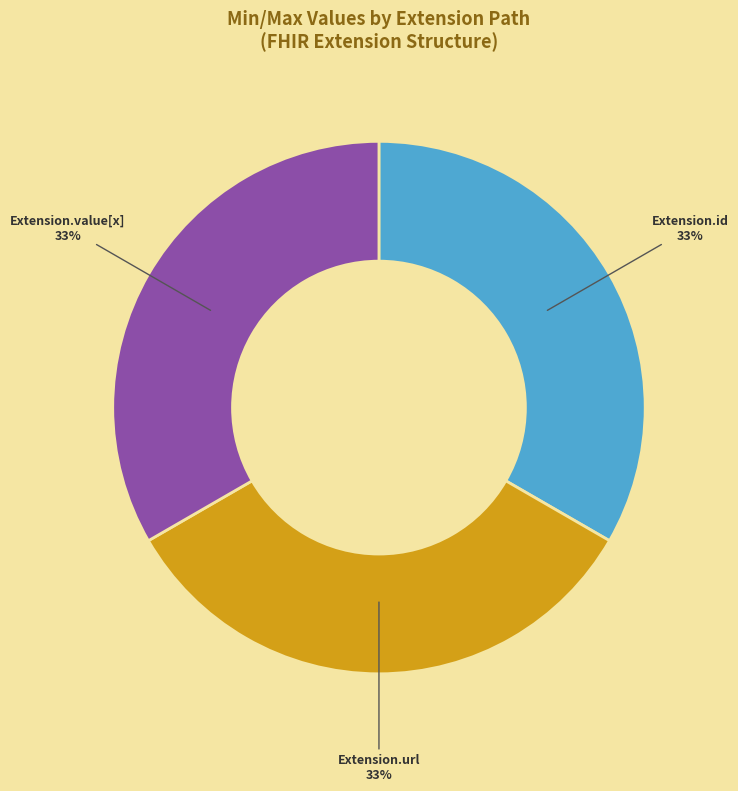

To the nearest percent, what is the average slice percentage?

33%